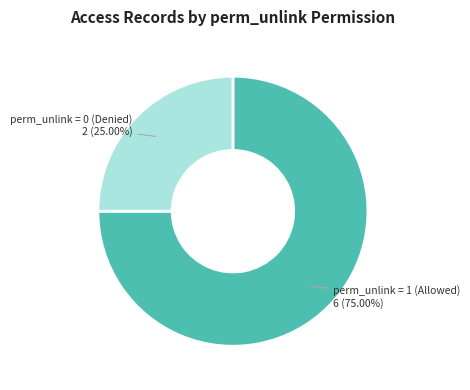

Is there any slice that represents more than half of the pie?

Yes